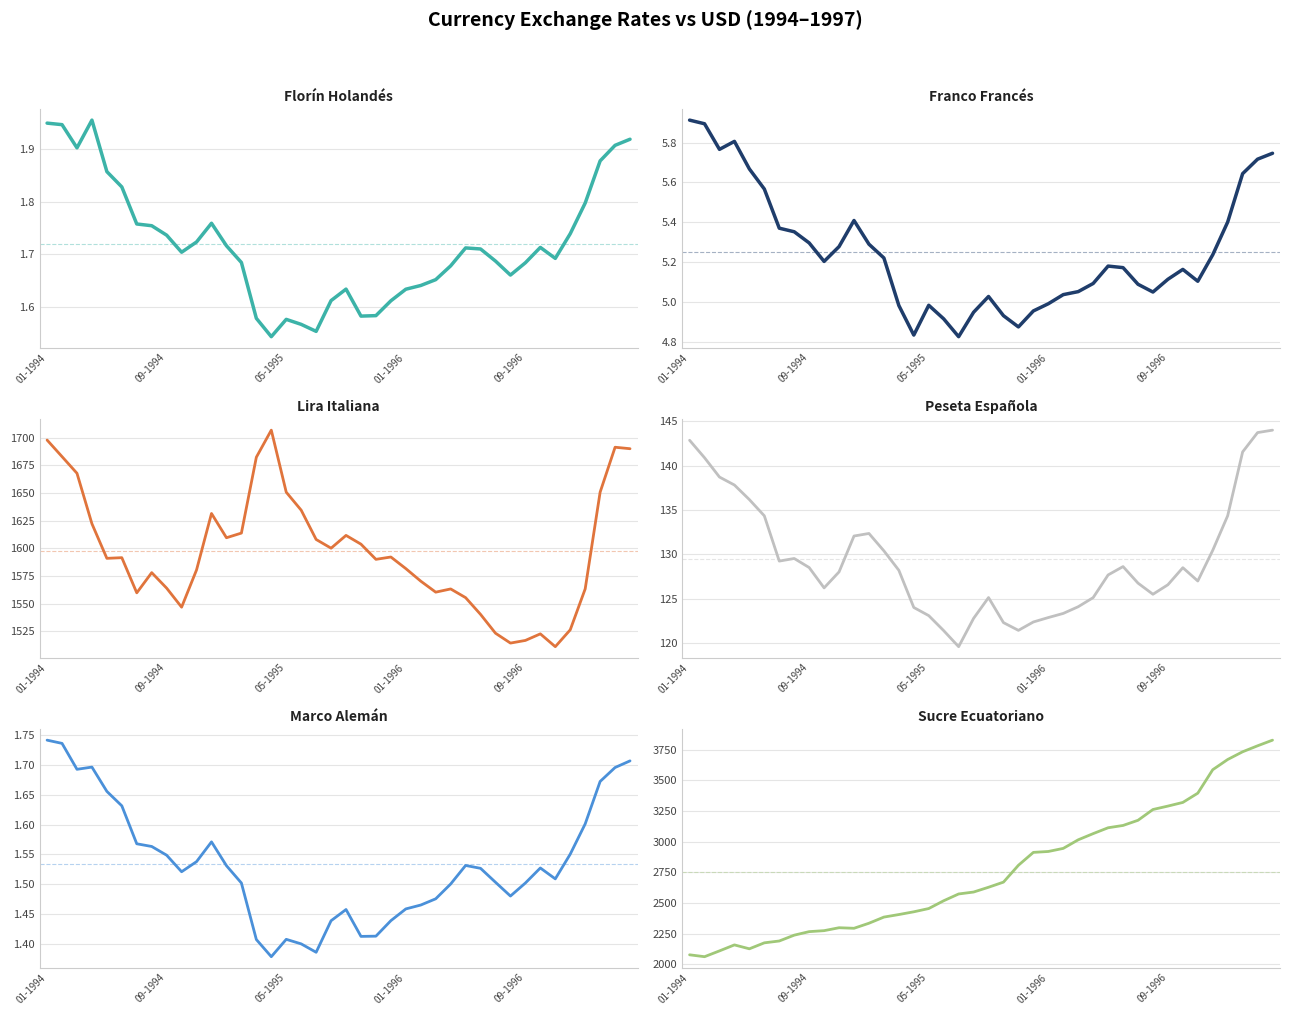

At how many categories does at least one series exceed 3436?

5